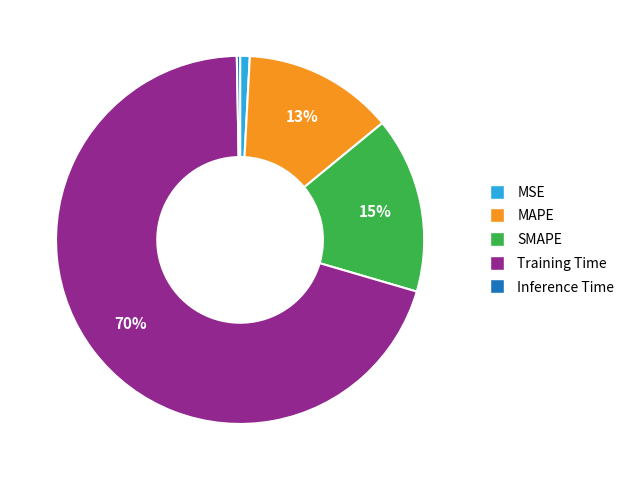

Rank the categories by value from highest to lowest.

Training Time, SMAPE, MAPE, MSE, Inference Time